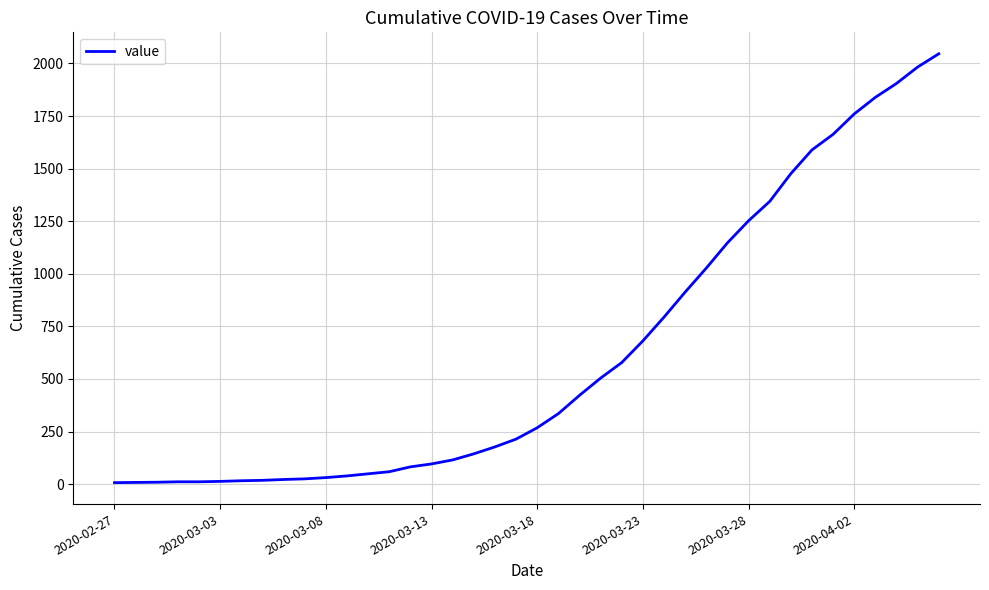

What is the difference between the maximum and minimum values?

2039